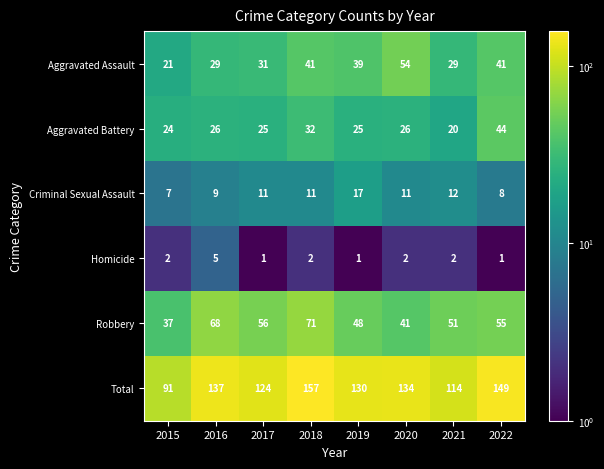

Where is Robbery nearest to the value 54?

2022